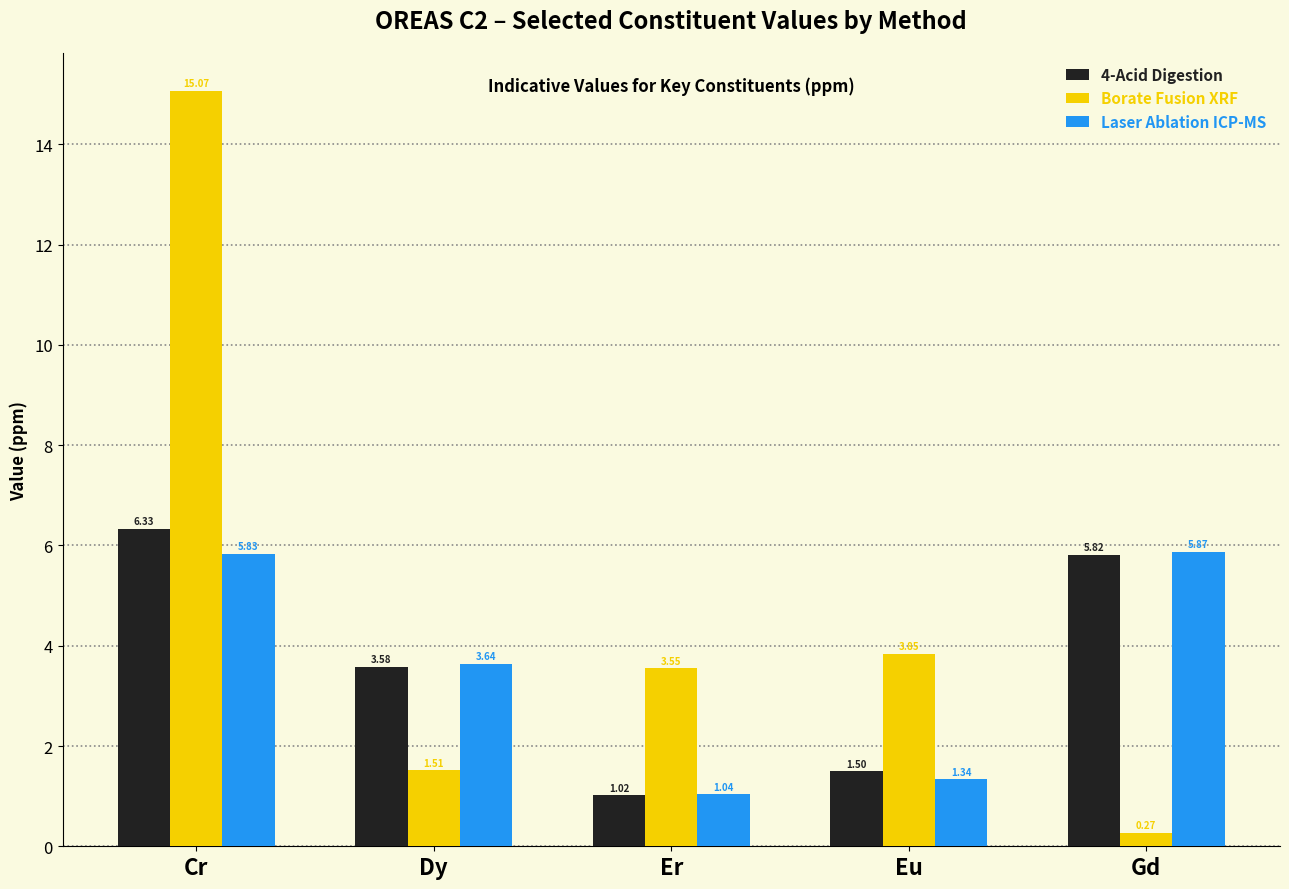

Is the value of 4-Acid Digestion at Eu greater than the value of Laser Ablation ICP-MS at Cr?

No